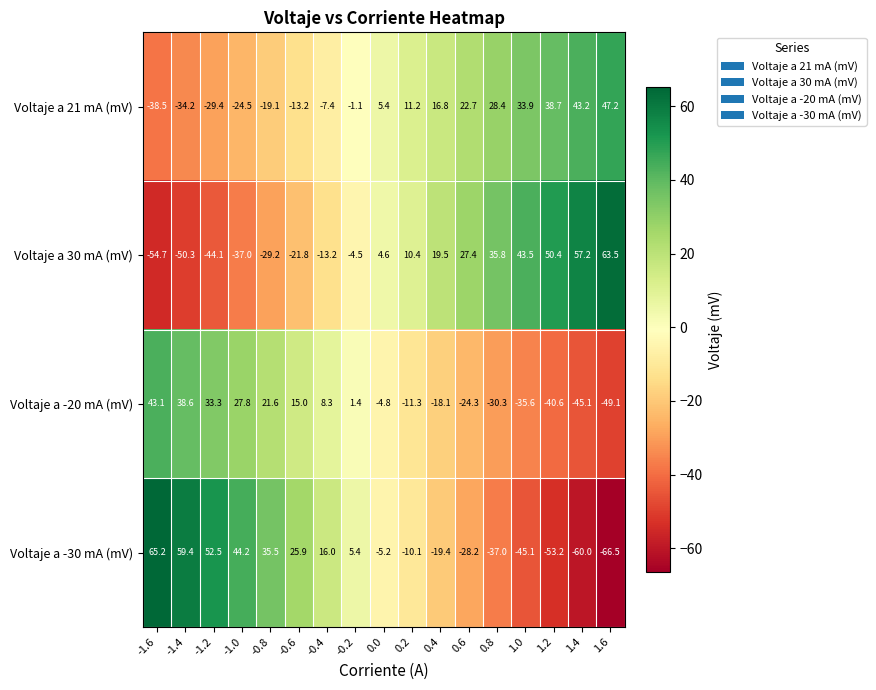

What is the minimum value shown in the chart?

-66.5